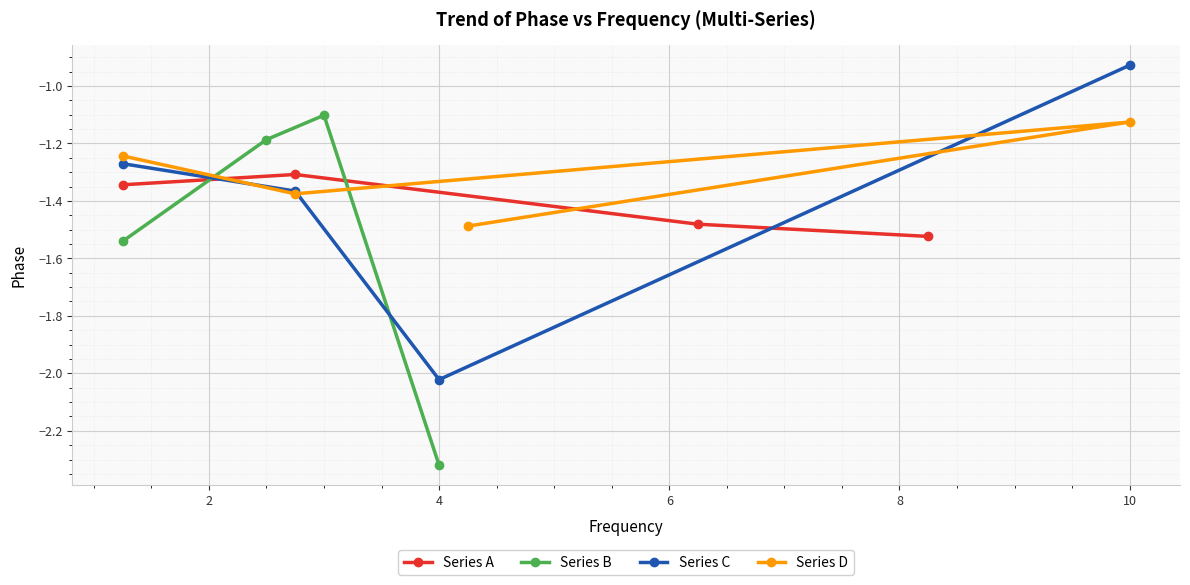

Rank the series by their maximum value, from lowest to highest.

Series A, Series D, Series B, Series C